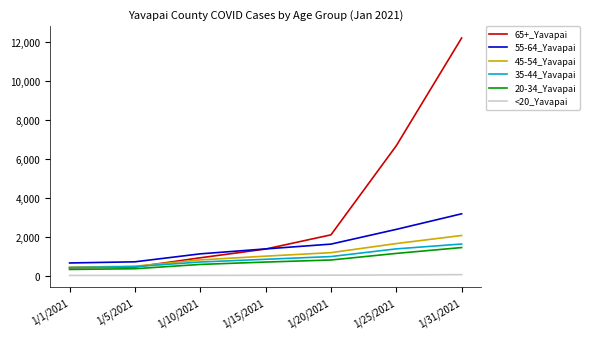

Which series has the widest spread of values?

65+_Yavapai